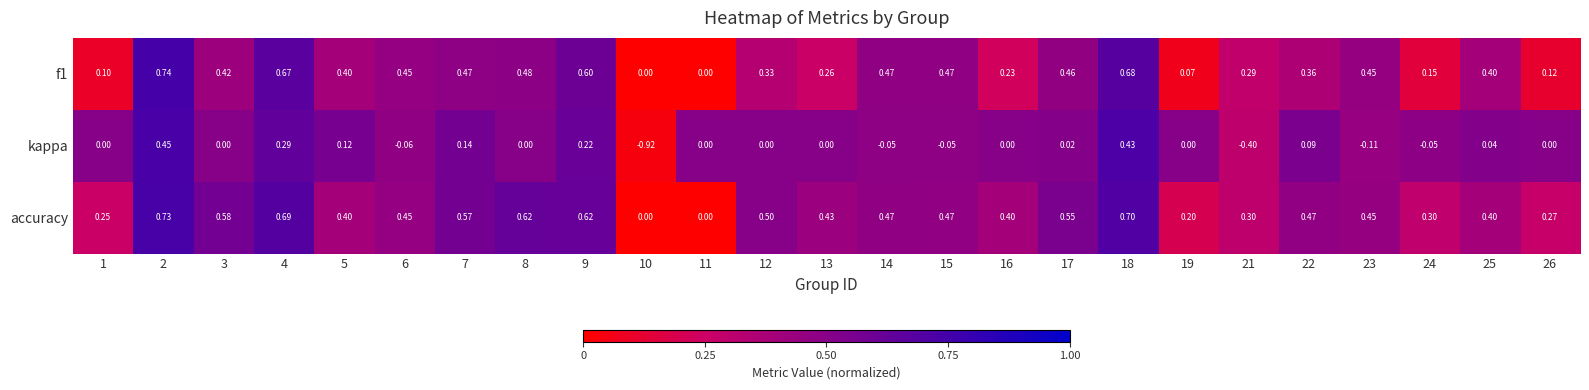

Is the value of kappa at 23 greater than the value of f1 at 4?

No